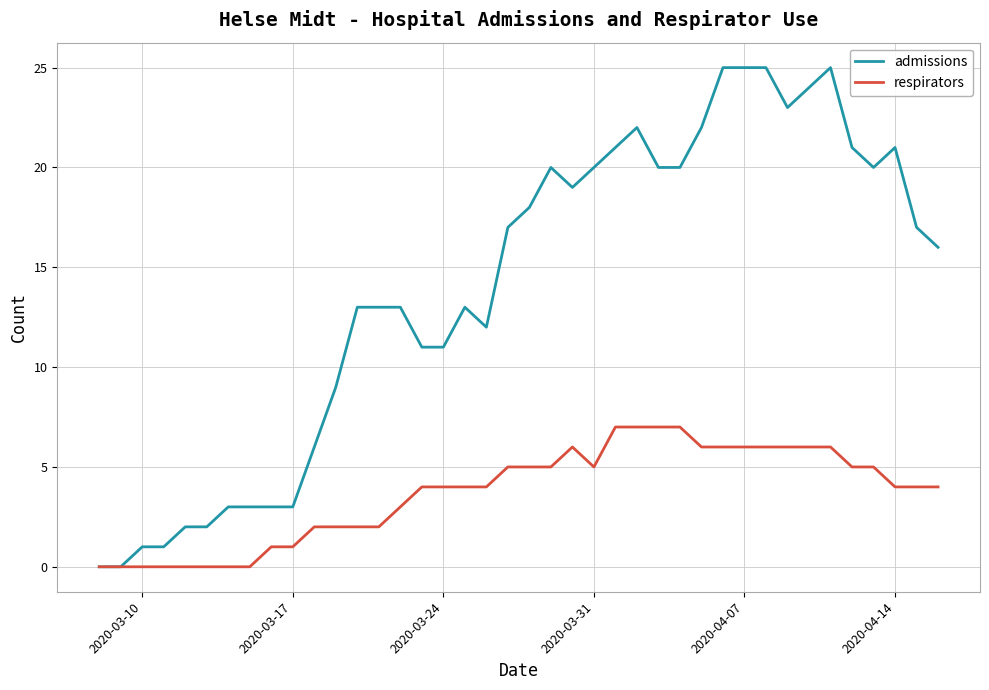

Reading left to right, list all the values displayed in this chart.

admissions: 0	0	1	1	2	2	3	3	3	3	6	9	13	13	13	11	11	13	12	17	18	20	19	20	21	22	20	20	22	25	25	25	23	24	25	21	20	21	17	16
respirators: 0	0	0	0	0	0	0	0	1	1	2	2	2	2	3	4	4	4	4	5	5	5	6	5	7	7	7	7	6	6	6	6	6	6	6	5	5	4	4	4